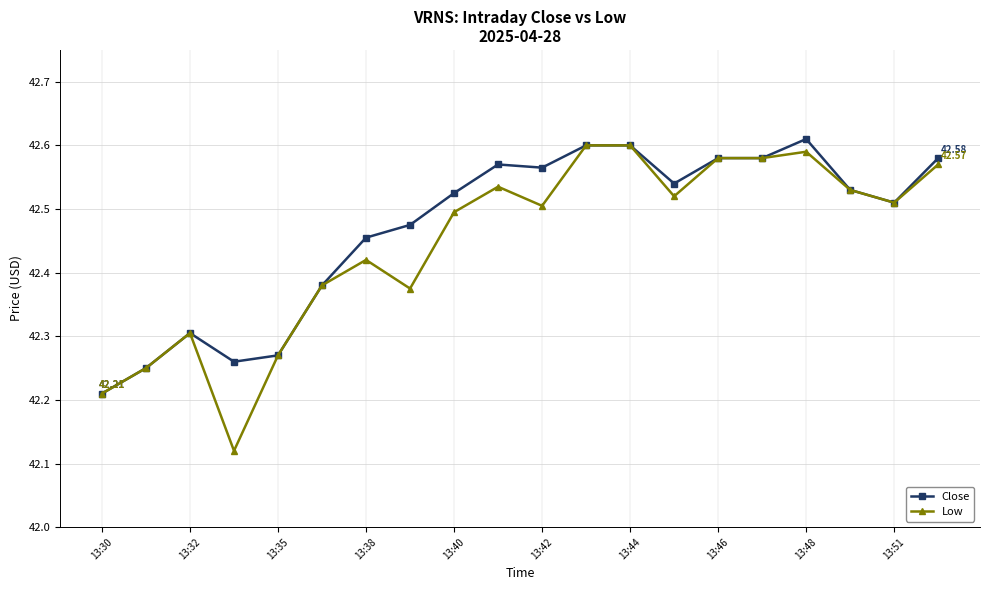

True or false: Close has more than 0 interior local peaks.

True